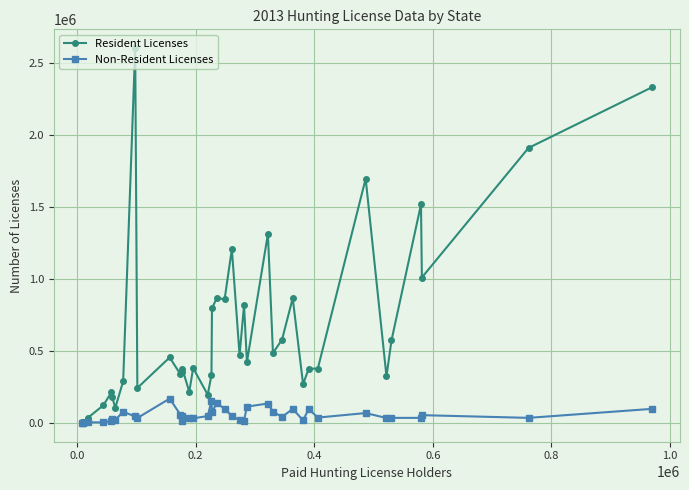

True or false: Resident Licenses has more than 1 points higher than both neighbors.

True